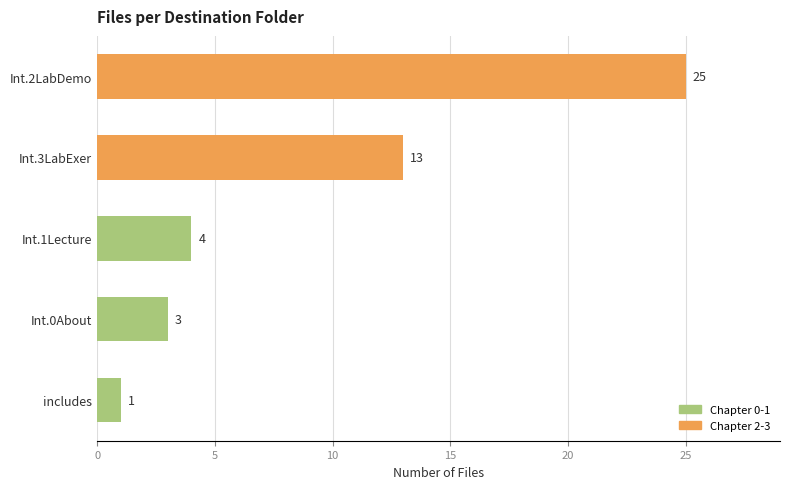

Reading top to bottom, what are all the values shown in this chart?

Int.2LabDemo=25	Int.3LabExer=13	Int.1Lecture=4	Int.0About=3	includes=1